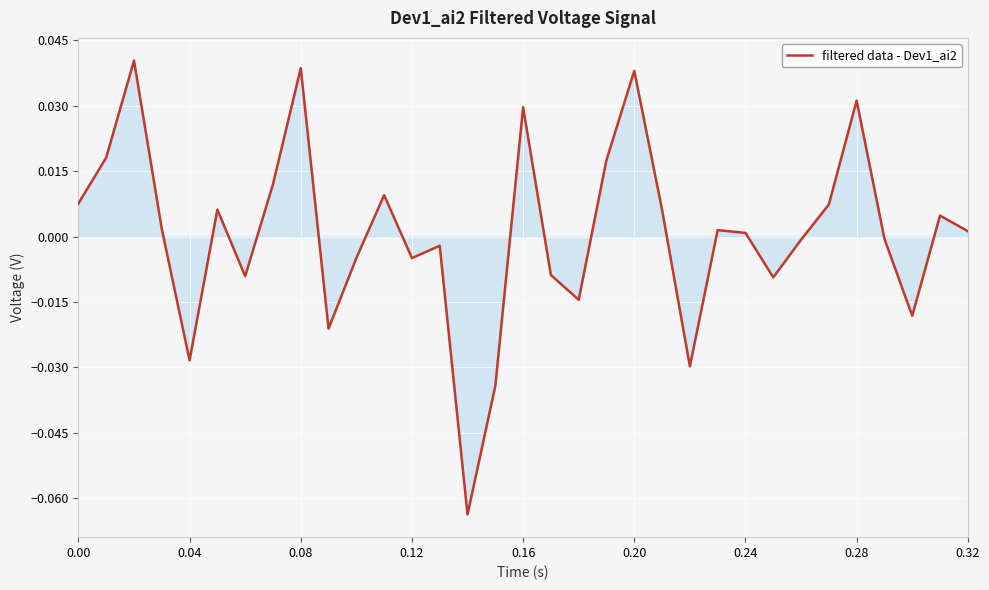

Does the chart have visible grid lines?

Yes